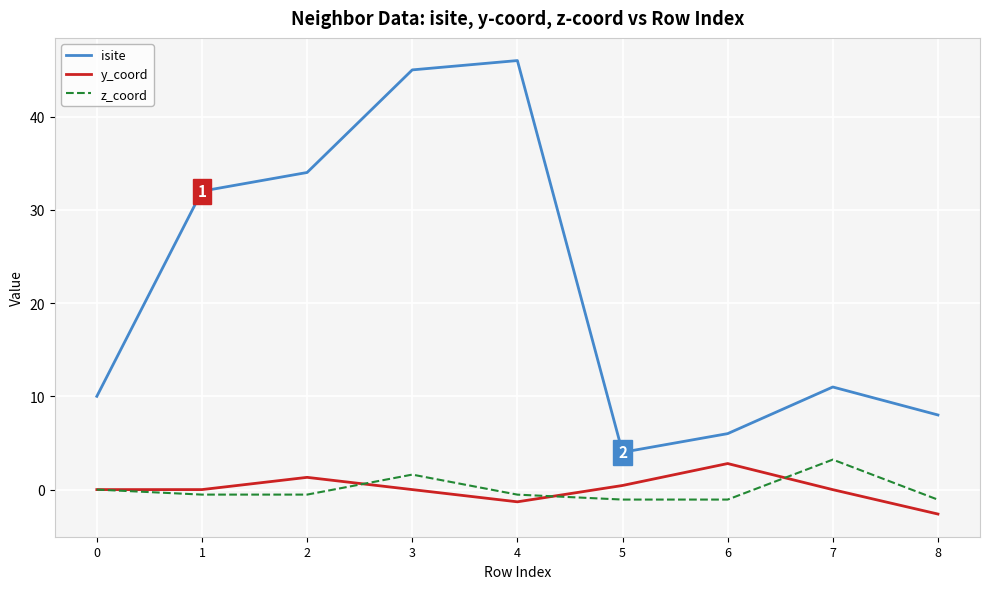

Is it true that isite equals 8.0 at 8?

True